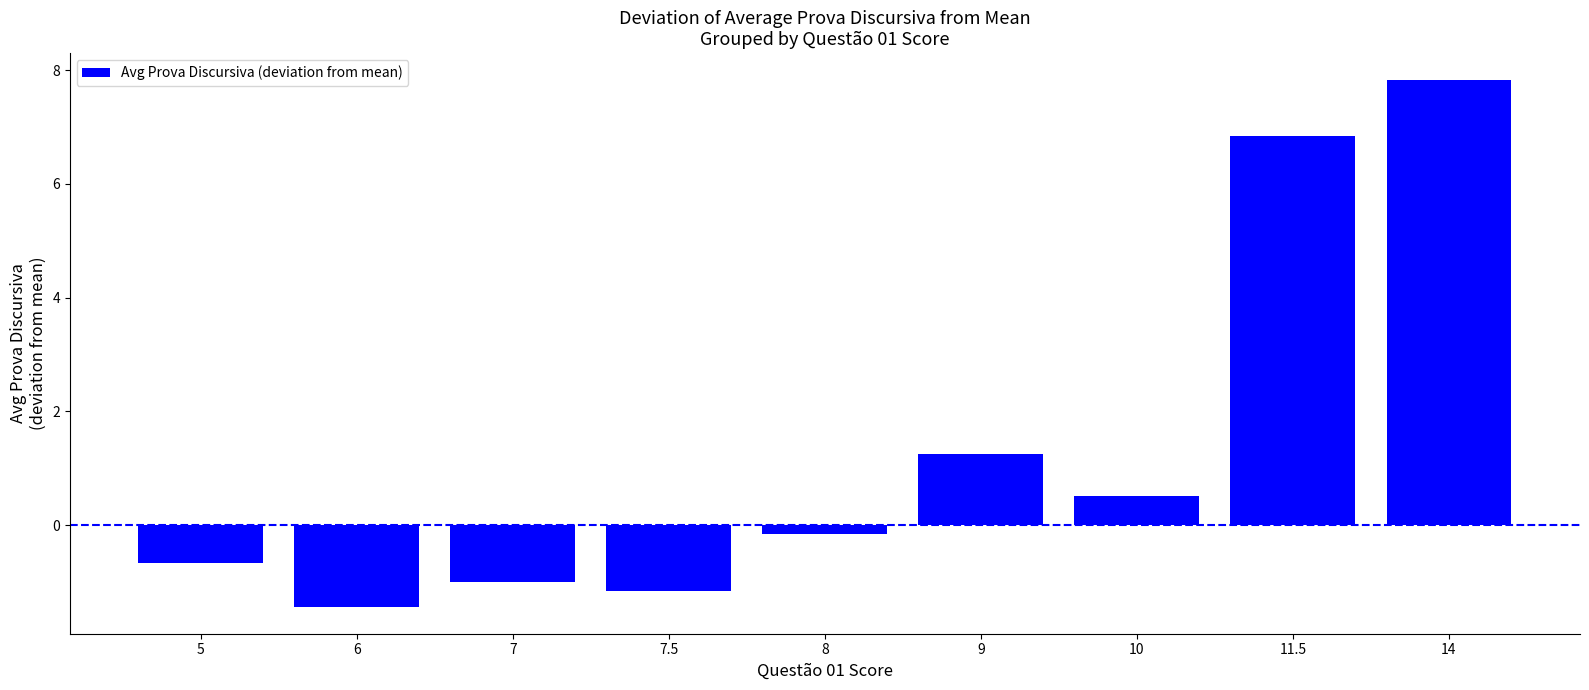

How many bars are there in total?

9